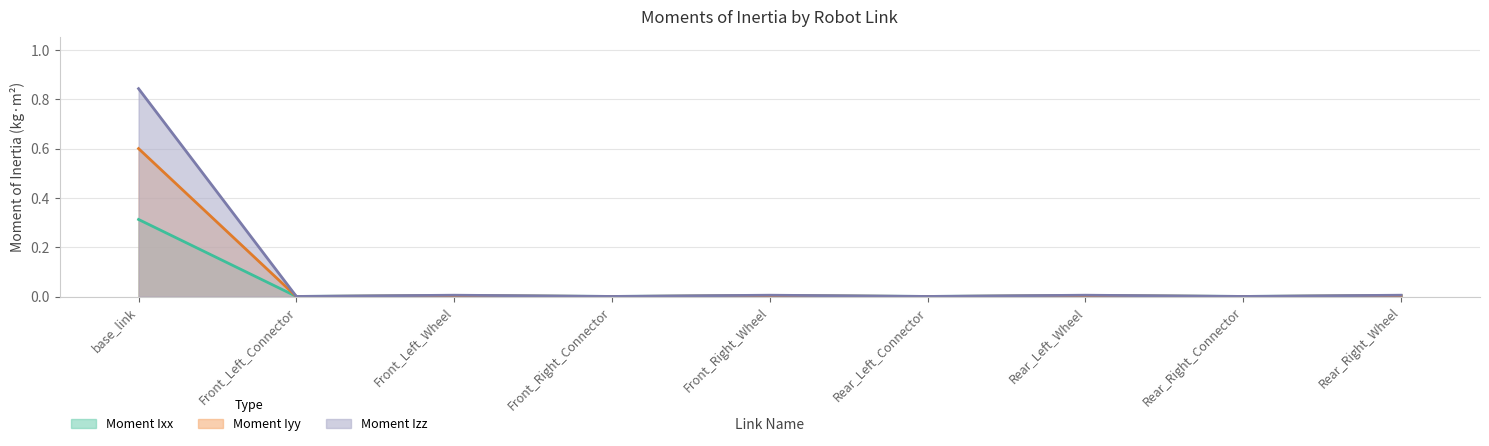

Rank the categories by Moment Izz value from highest to lowest.

base_link, Rear_Left_Wheel, Rear_Right_Wheel, Front_Right_Wheel, Front_Left_Wheel, Front_Left_Connector, Front_Right_Connector, Rear_Left_Connector, Rear_Right_Connector